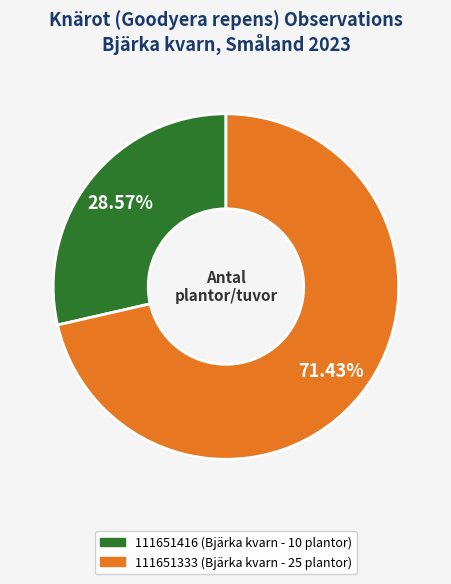

What is the total percentage of 111651416 (Bjärka kvarn - 10 plantor) and 111651333 (Bjärka kvarn - 25 plantor)?

100.0%